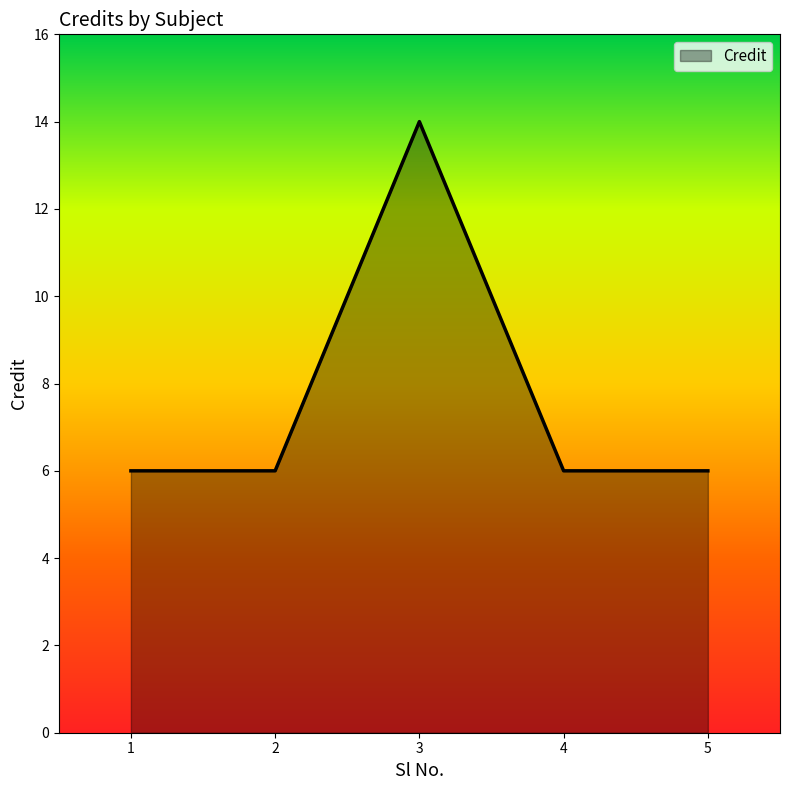

Is it true that the value at 1 is 6?

True